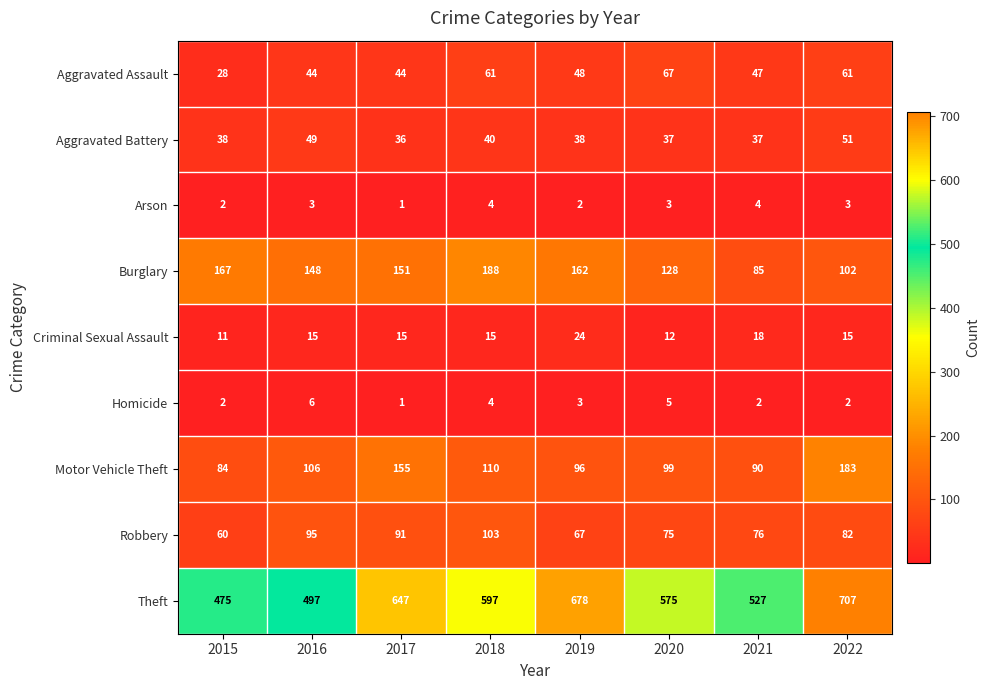

List the series in order of their peak value, lowest first.

Arson, Homicide, Criminal Sexual Assault, Aggravated Battery, Aggravated Assault, Robbery, Motor Vehicle Theft, Burglary, Theft